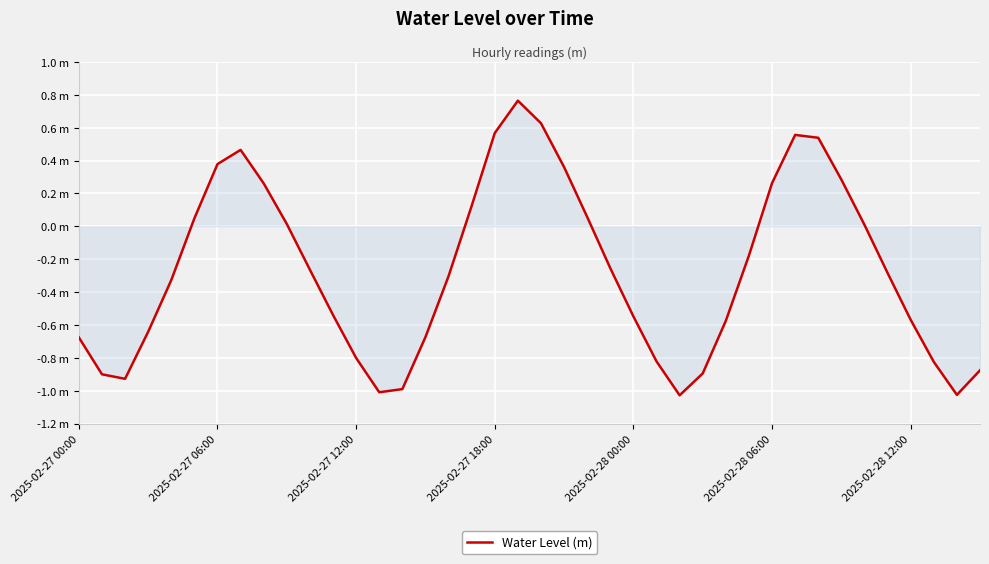

Does the chart display data point markers on the line(s)?

No